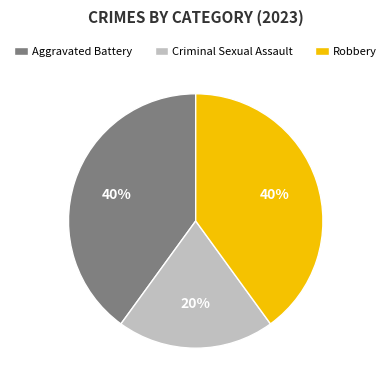

True or false: Aggravated Battery accounts for 40% of the total.

True